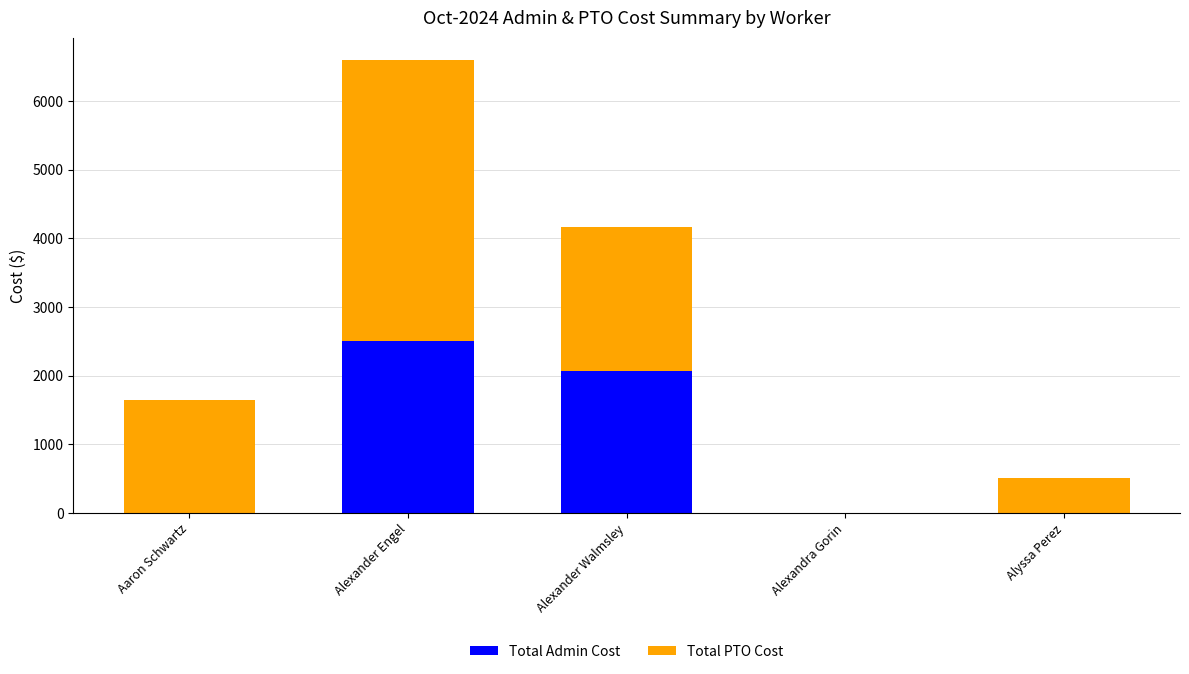

Where is Total Admin Cost nearest to the value 1251?

Alexander Walmsley